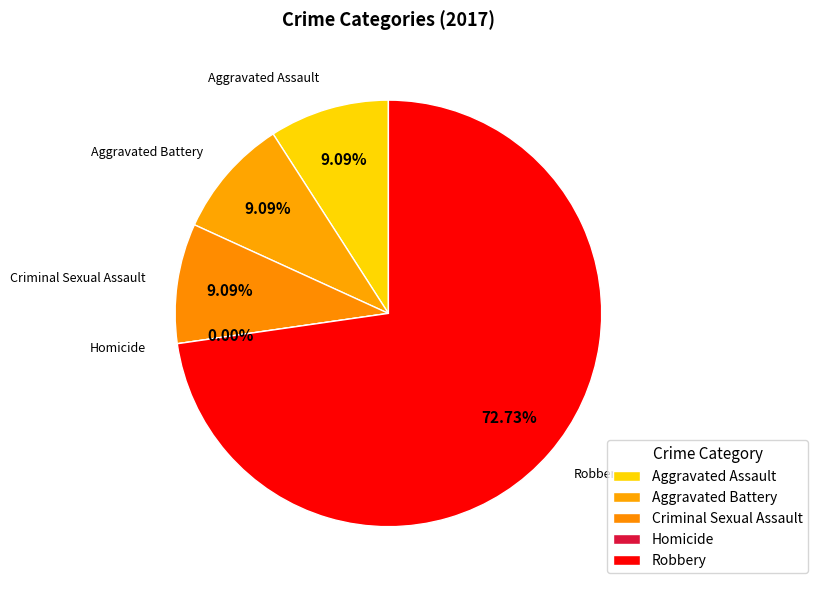

Rank the categories by value from lowest to highest.

Homicide, Aggravated Assault, Aggravated Battery, Criminal Sexual Assault, Robbery